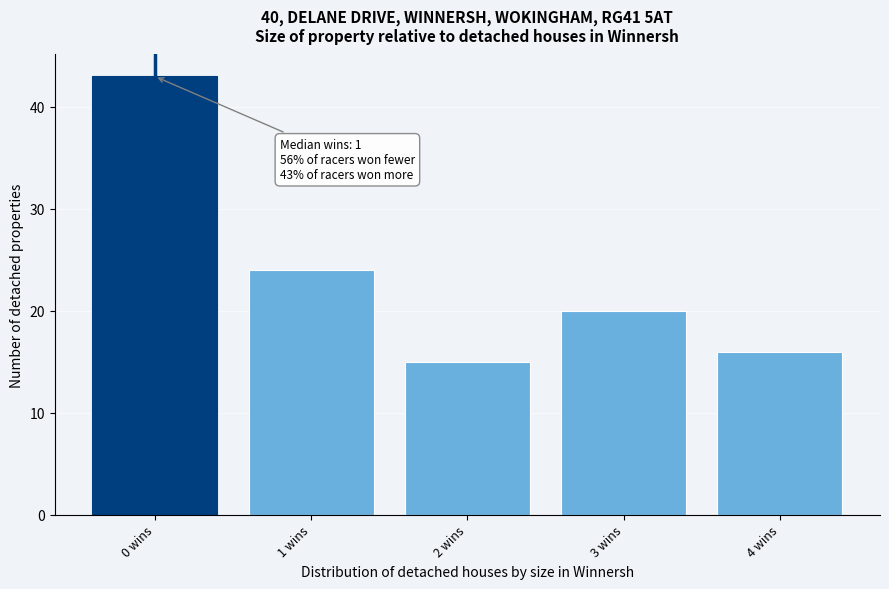

Reading right to left, what are all the values shown in this chart?

4 wins=16	3 wins=20	2 wins=15	1 wins=24	0 wins=43